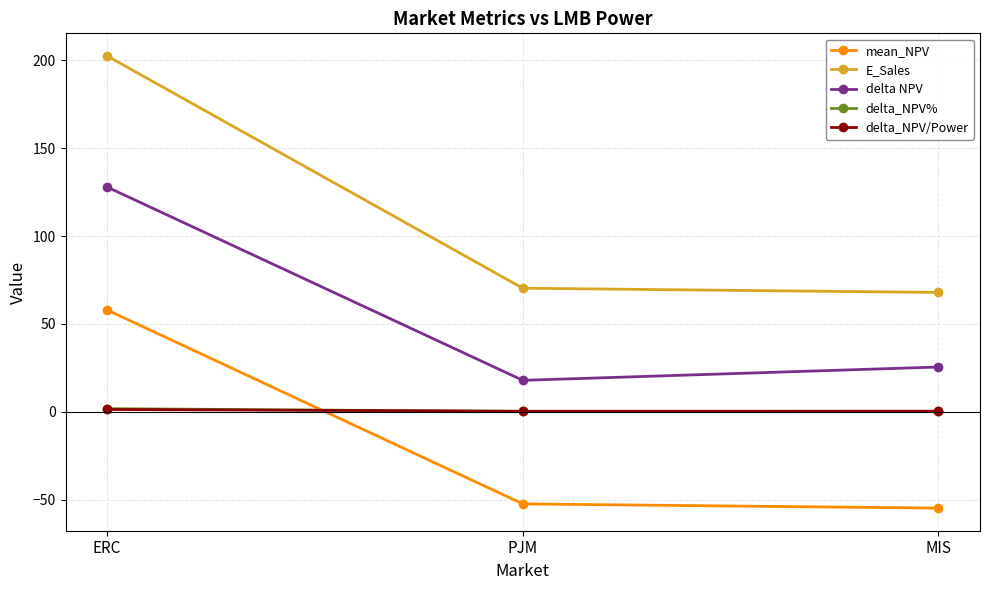

Where does the delta NPV series first go above 25?

ERC